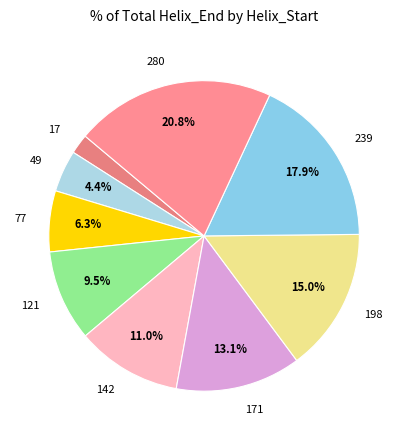

To the nearest percent, what is the combined percentage of 198 and 239?

33%